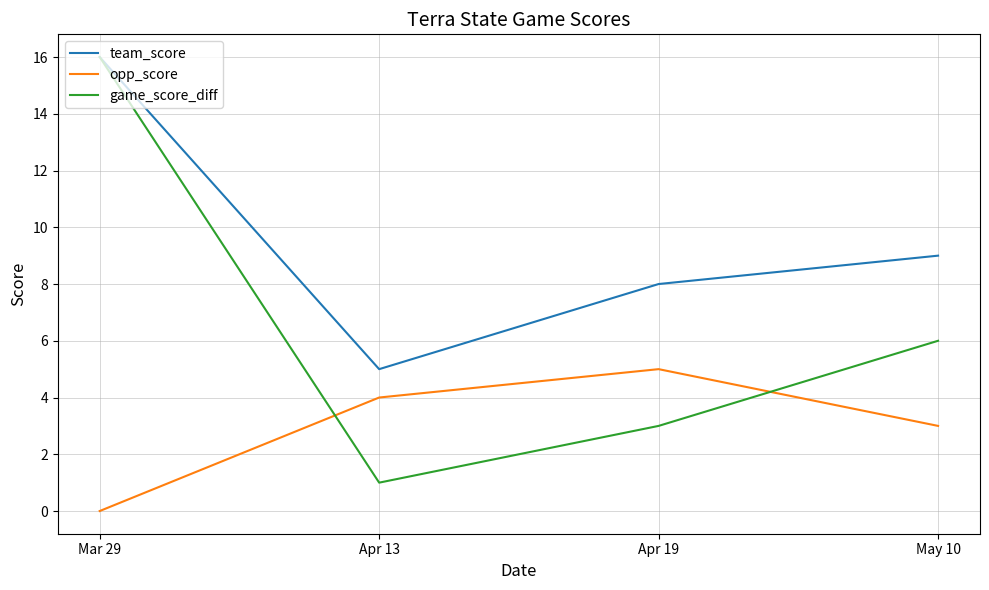

Reading right to left, extract all data points from this chart.

team_score: 9	8	5	16
opp_score: 3	5	4	0
game_score_diff: 6	3	1	16